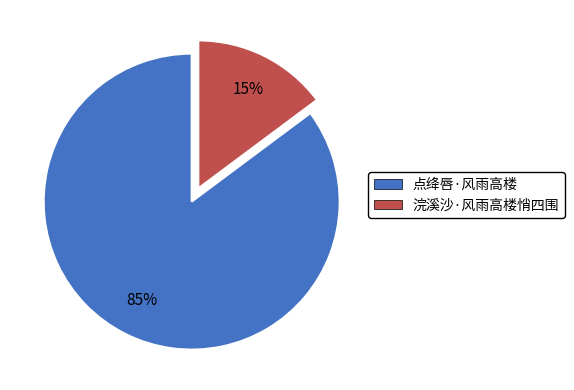

Combined, do 浣溪沙·风雨高楼悄四围 and 点绛唇·风雨高楼 account for over 50%?

Yes